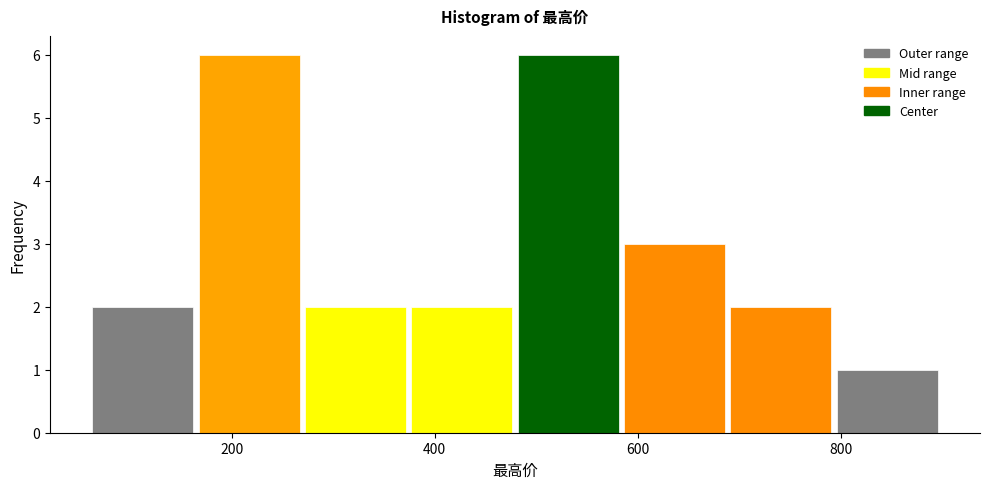

Reading left to right, list every bar in this chart as the range it spans on the x-axis followed by its height. Neither the bar edges nor the heights are printed on the chart, so give them approximately, as read against the axes.

60 to 160: 2
160 to 260: 6
260 to 380: 2
380 to 480: 2
480 to 580: 6
580 to 680: 3
680 to 800: 2
800 to 900: 1